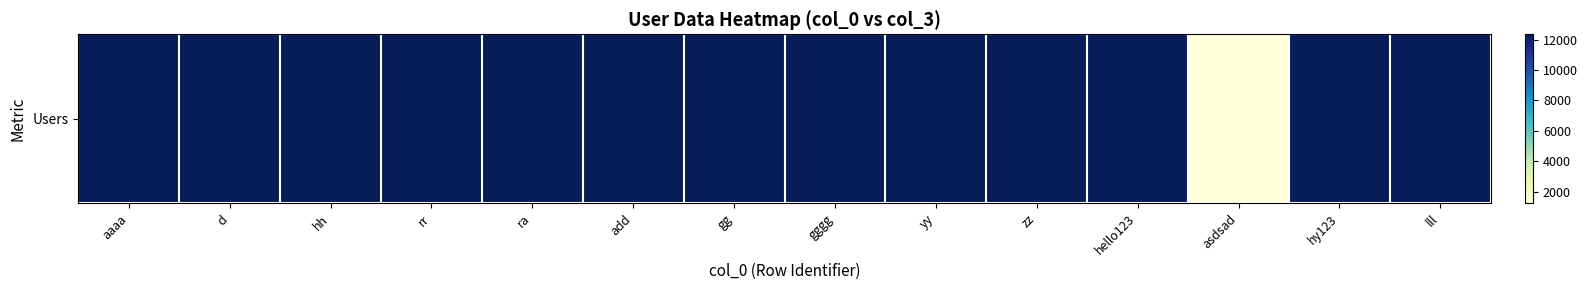

Reading left to right, extract all data points from this chart.

12345	12345	12345	12345	12345	12345	12345	12345	12345	12345	12345	1234	12345	12345